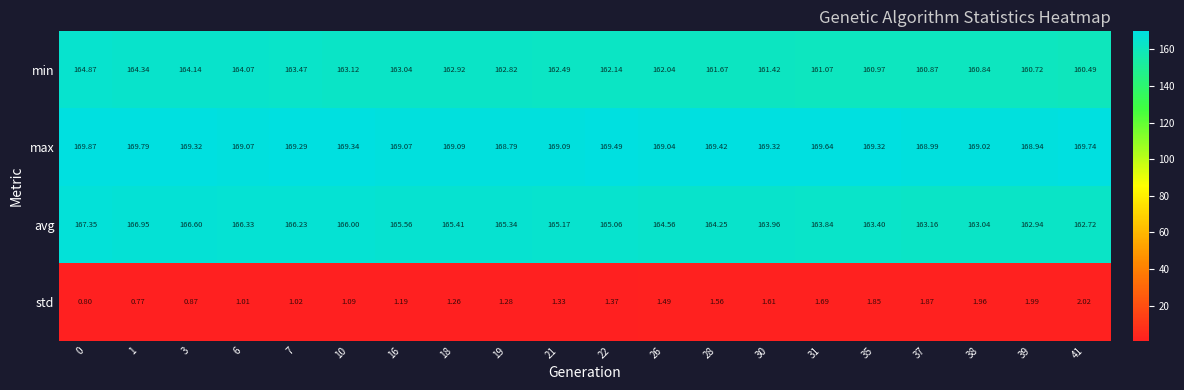

Is the value of max at 37 greater than the value of avg at 21?

Yes